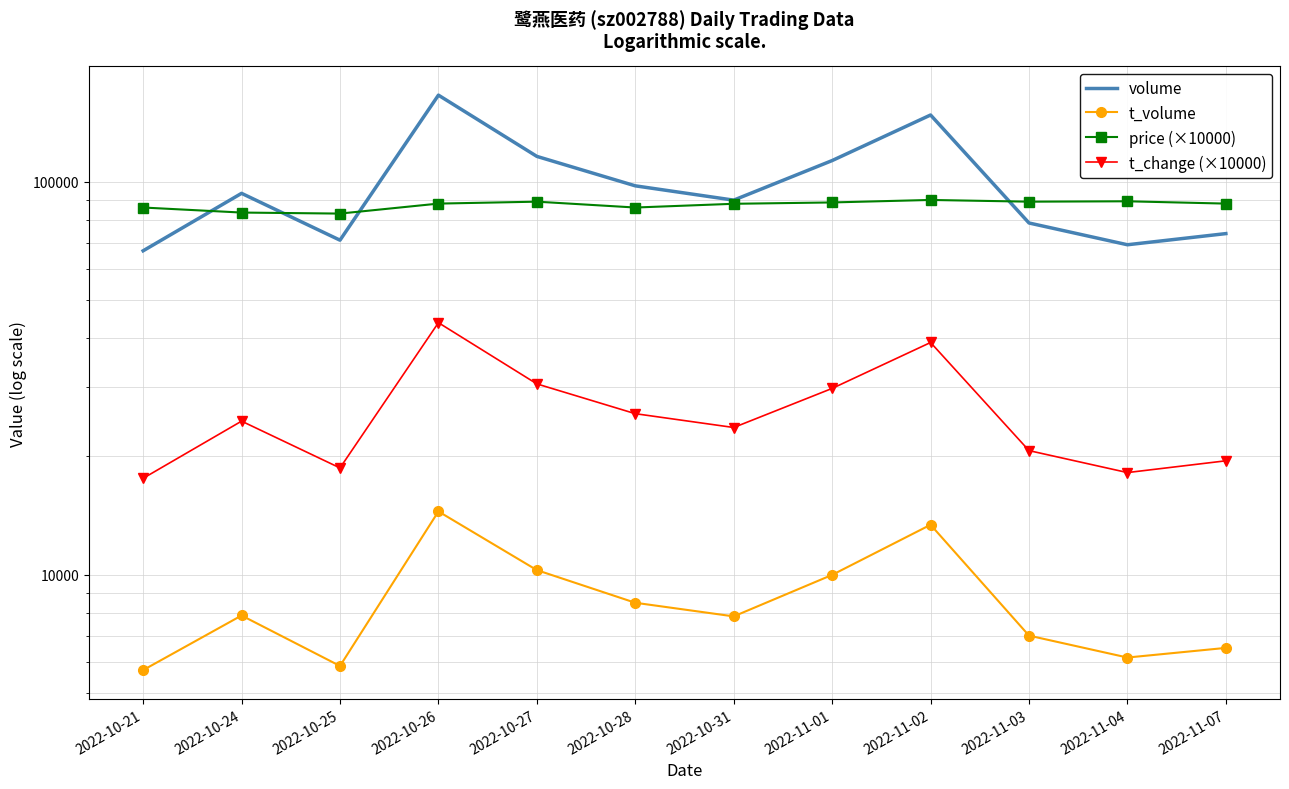

What is the sum of the price (×10000) values at 2022-11-03 and 2022-11-02?

178900.0